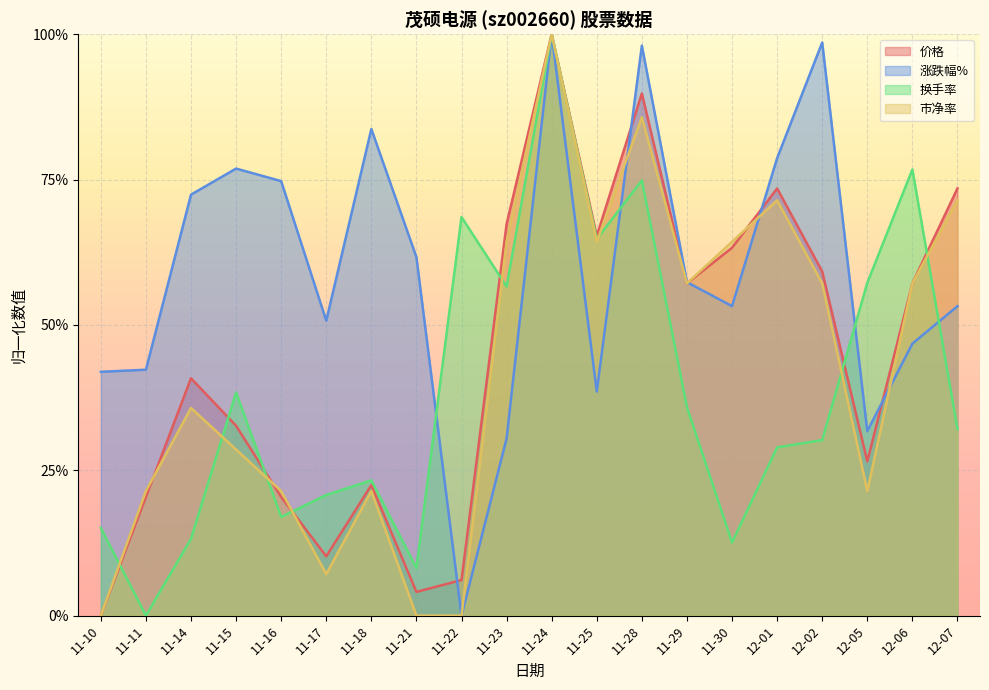

How many interior local valleys does the 换手率 series have?

6